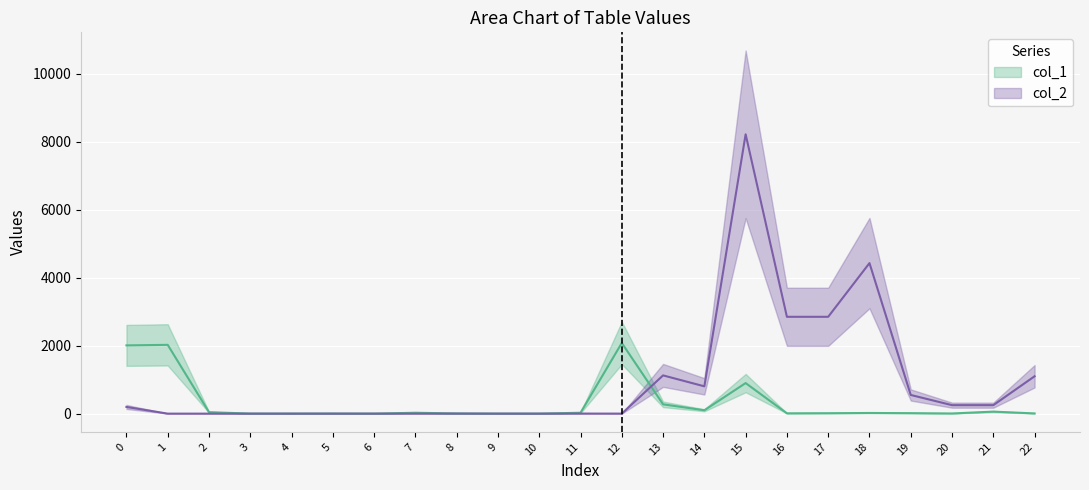

What is the value of the col_1 point at the 23rd from the left?

7.0